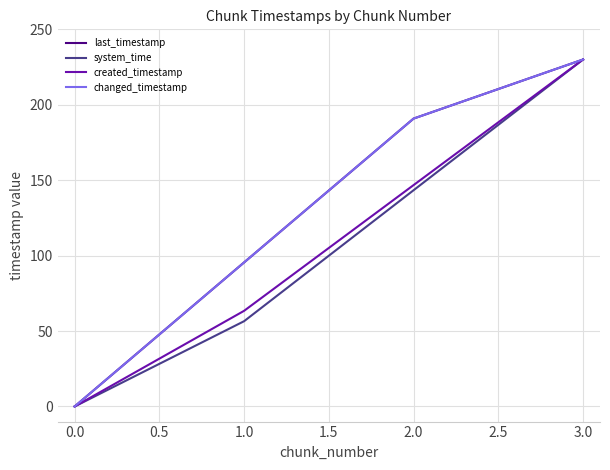

True or false: changed_timestamp and last_timestamp intersect in this chart.

False